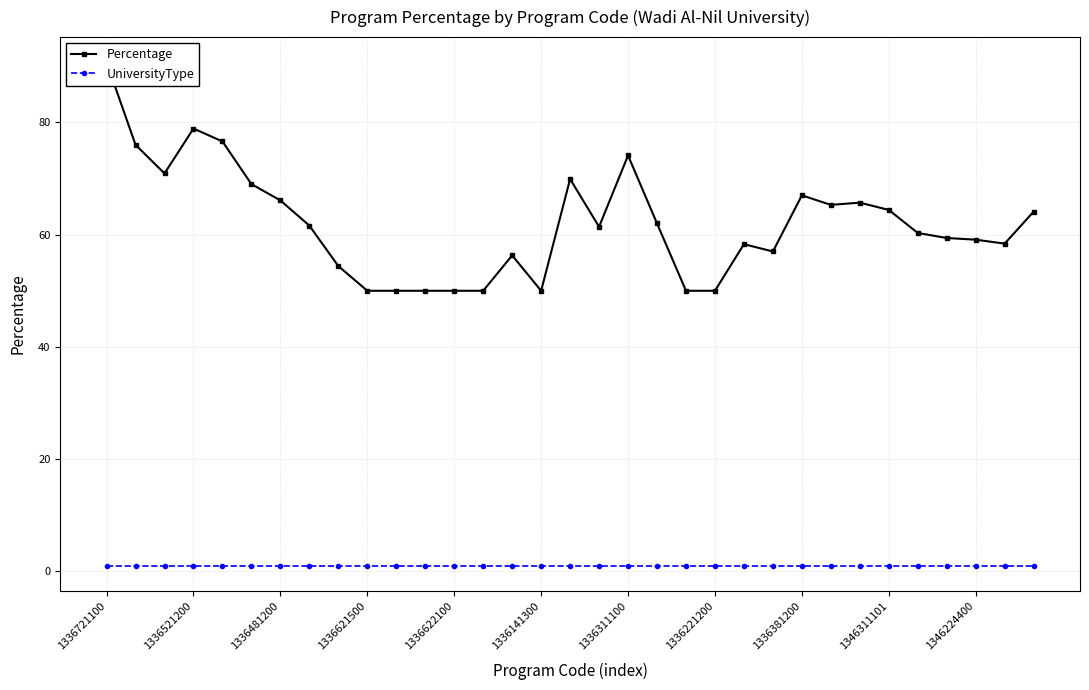

Which series has the largest total across all categories?

Percentage